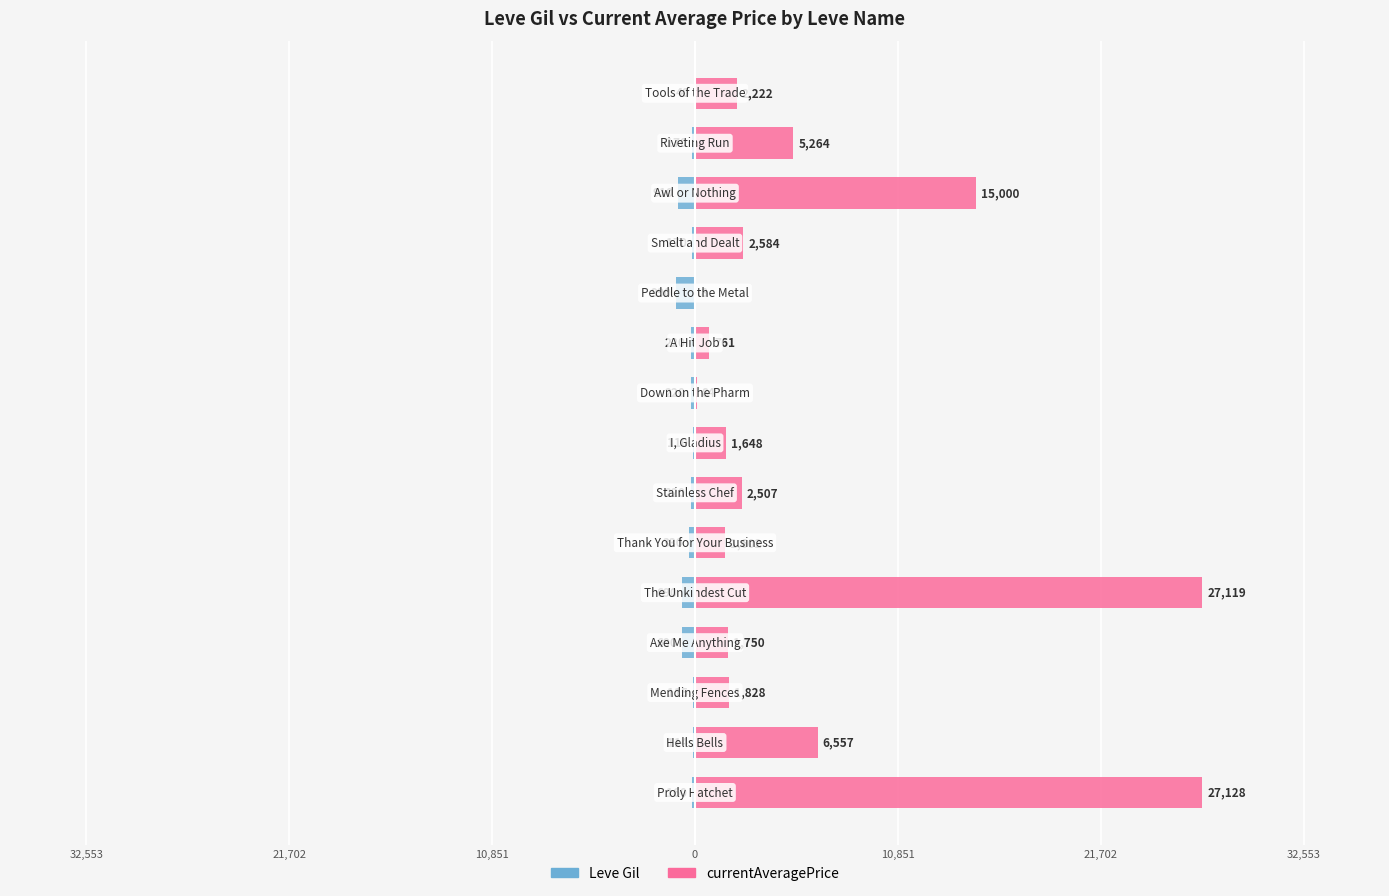

How many bars are there in total?

30